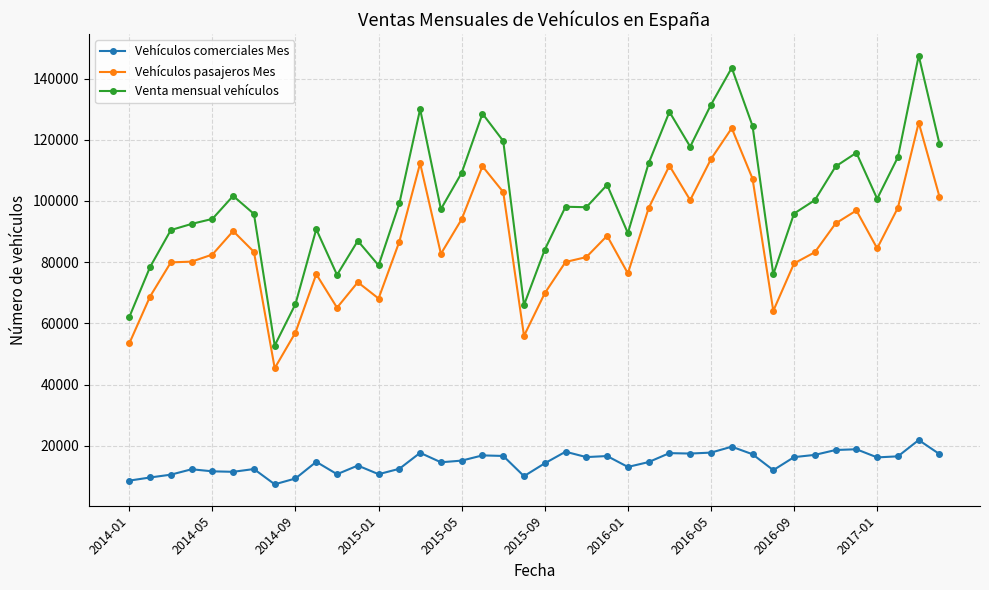

What is the highest value of the Vehículos comerciales Mes series?

21872